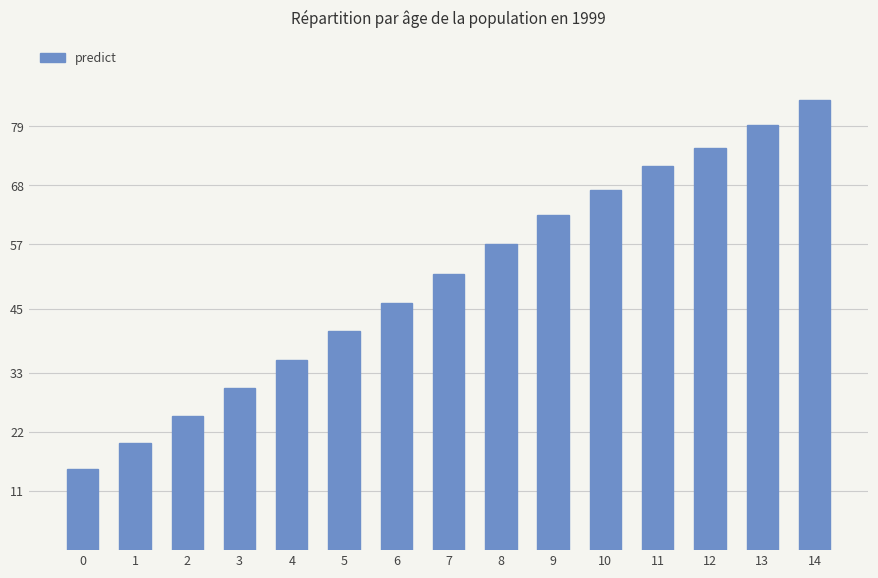

Are the bars horizontal?

No